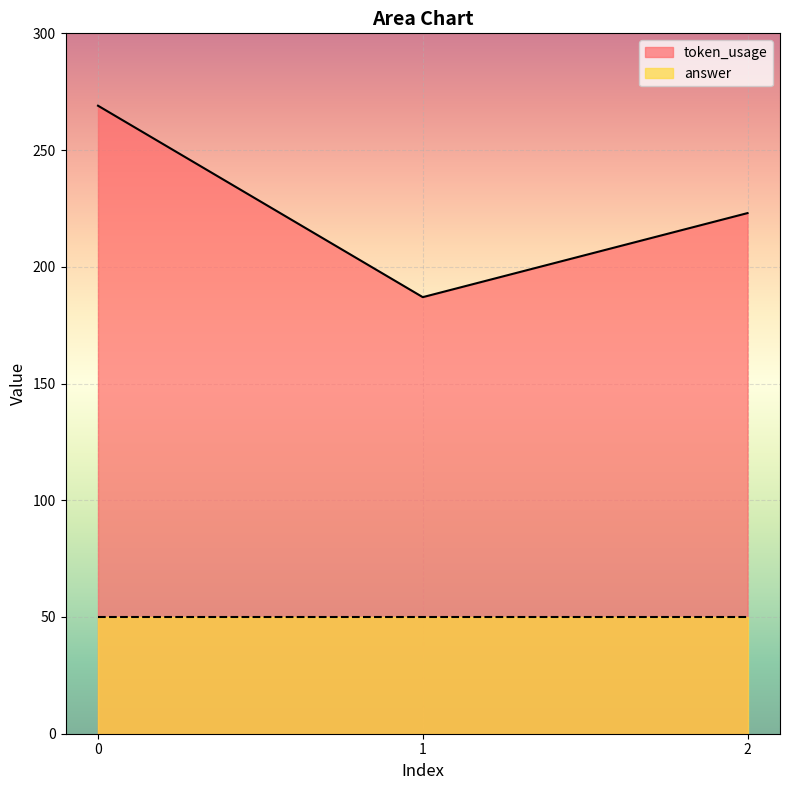

At which label is the value closest to 228?

2